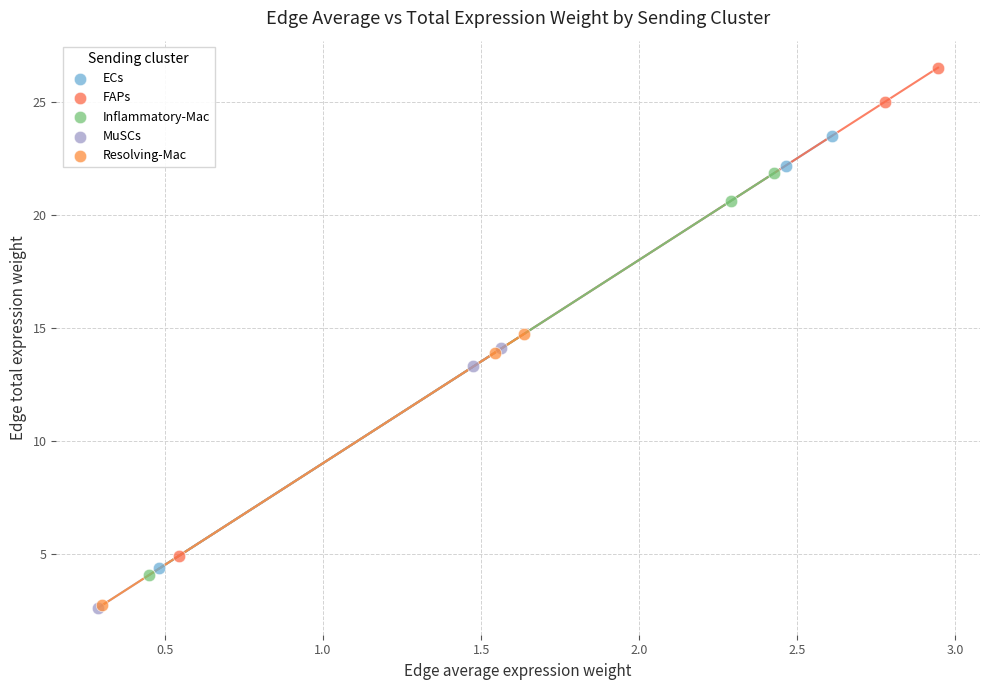

Which series has the largest Y range (max minus min)?

FAPs